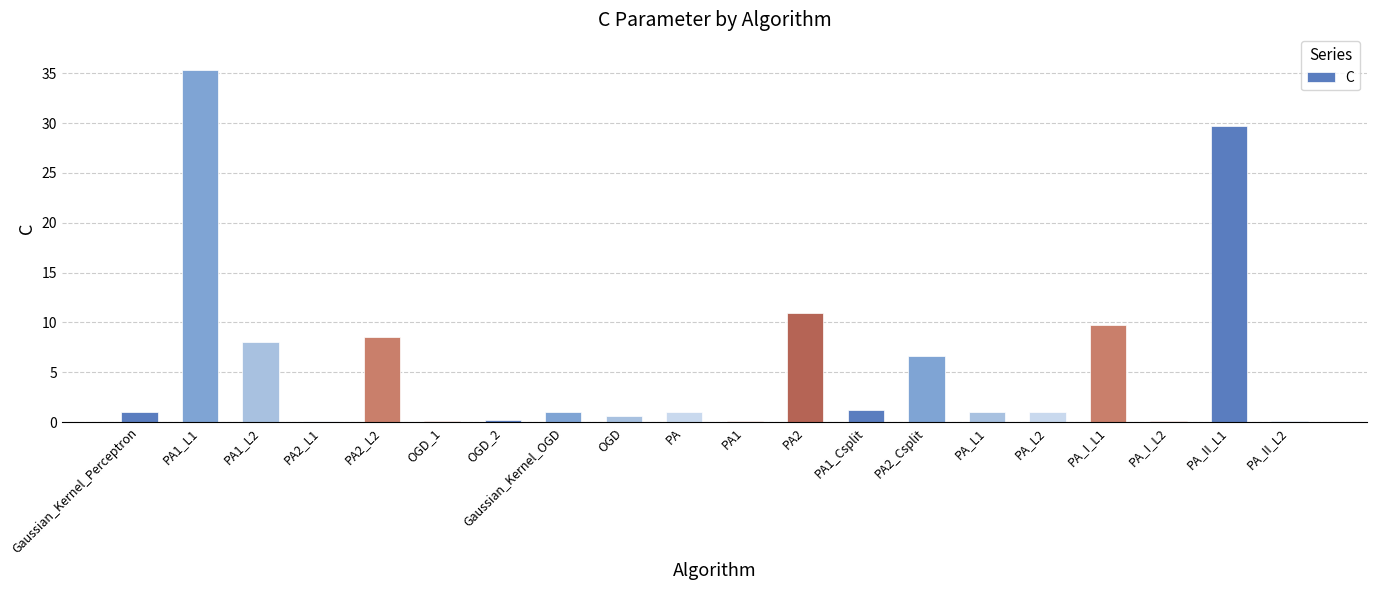

Approximately how many times larger is the value at PA1_L1 compared to PA1_L2?

4.4